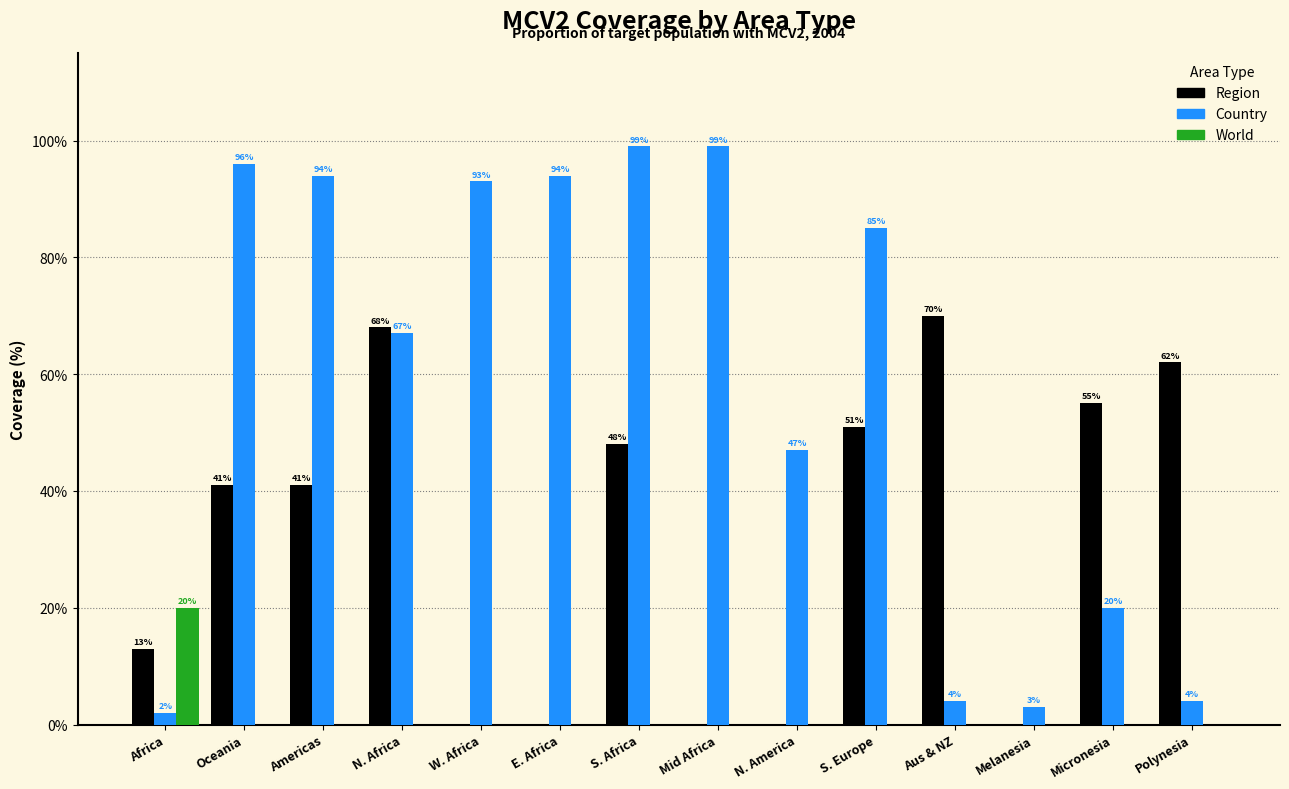

Which series has the largest total across all categories?

Country